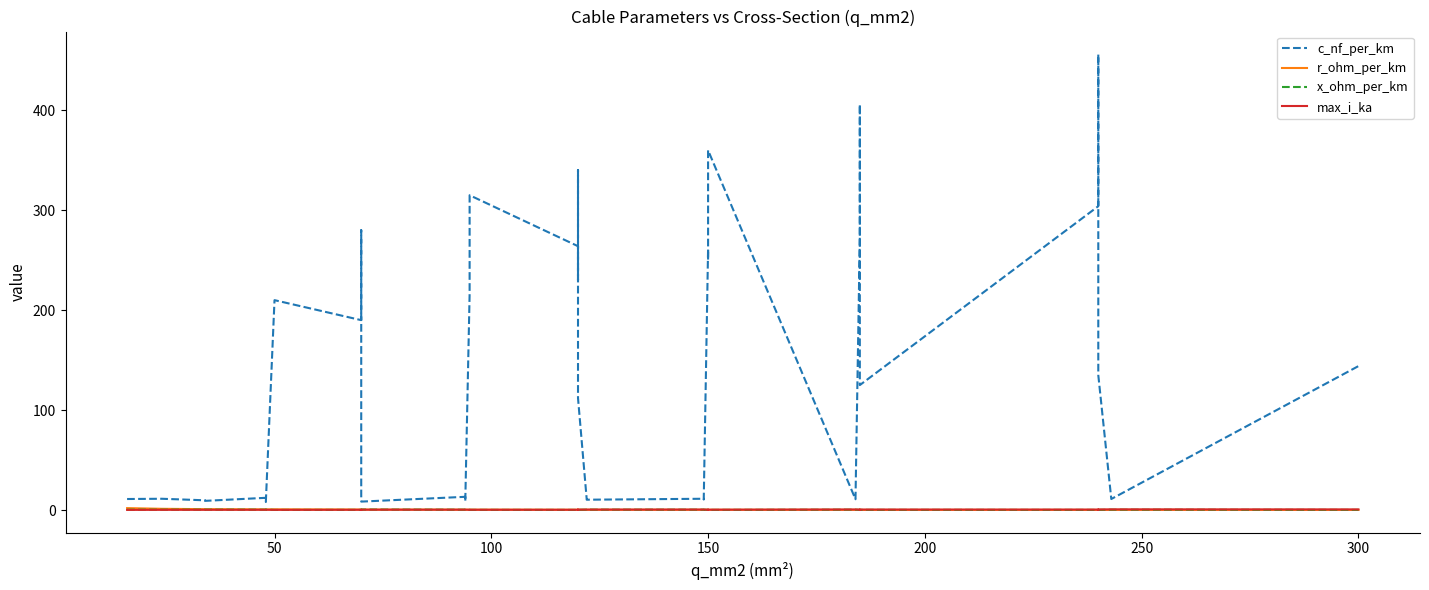

Is the value of c_nf_per_km at 38 greater than the value of x_ohm_per_km at 22?

Yes